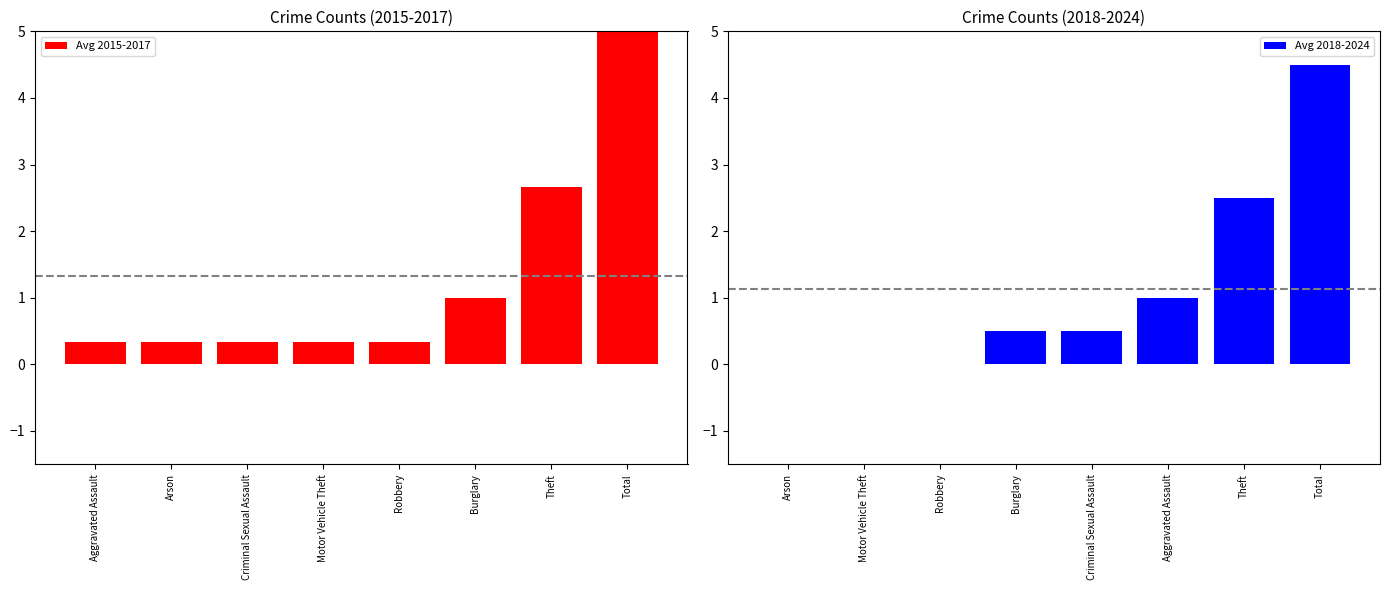

What are all the series names shown in the legend?

Avg 2015-2017, Avg 2018-2024